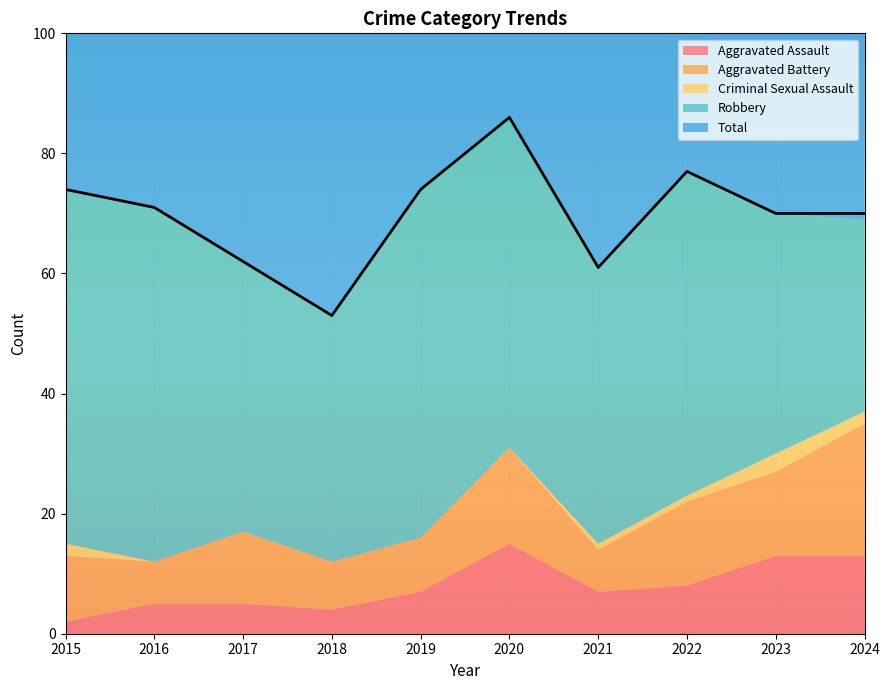

Where is the first local maximum for Criminal Sexual Assault?

2023